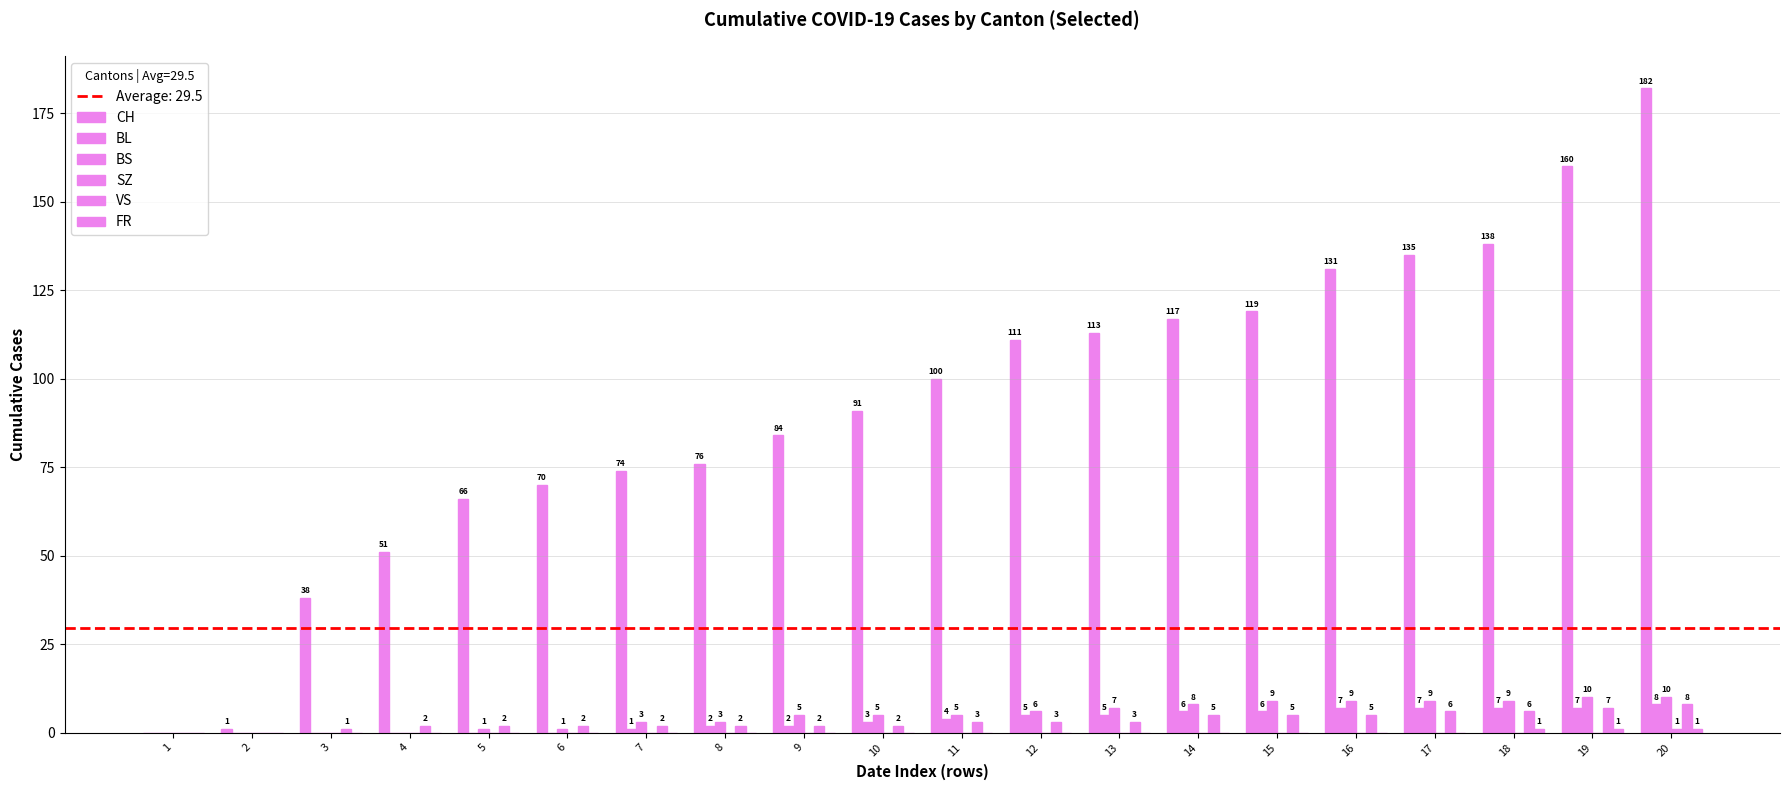

Between 13 and 14, which is larger?

14